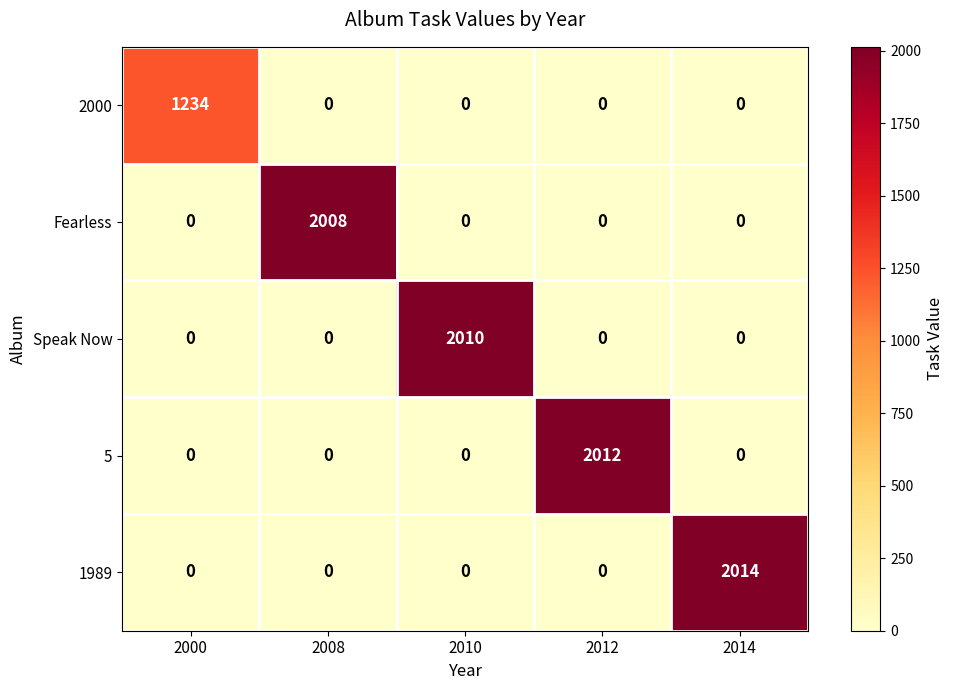

Which series has the largest total across all categories?

1989